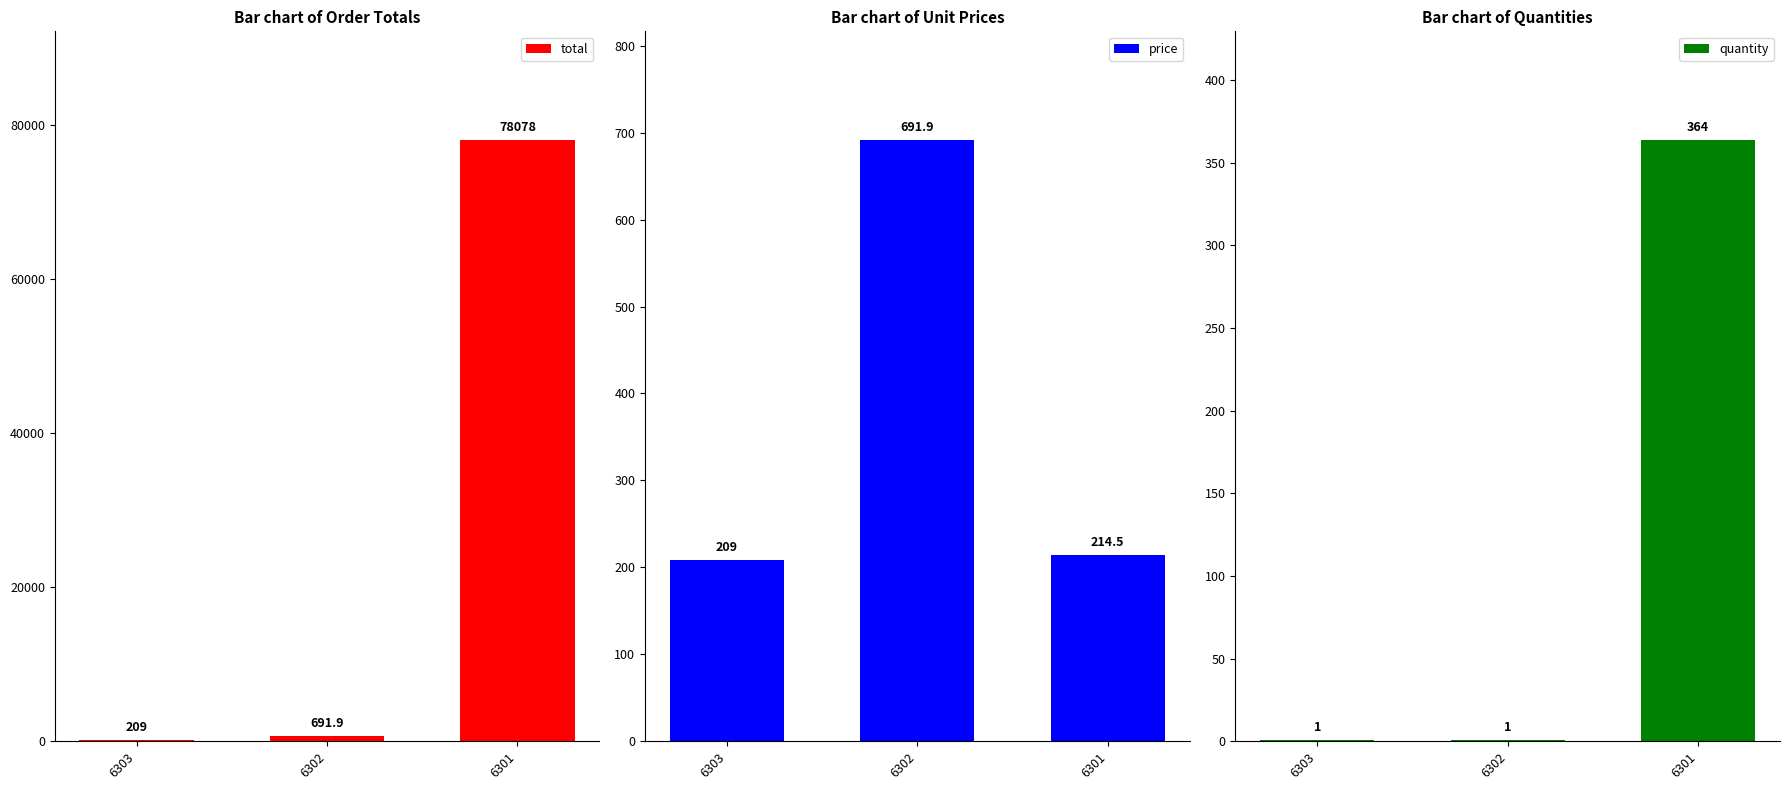

At 6303, list the series in order from smallest to largest.

quantity, total, price